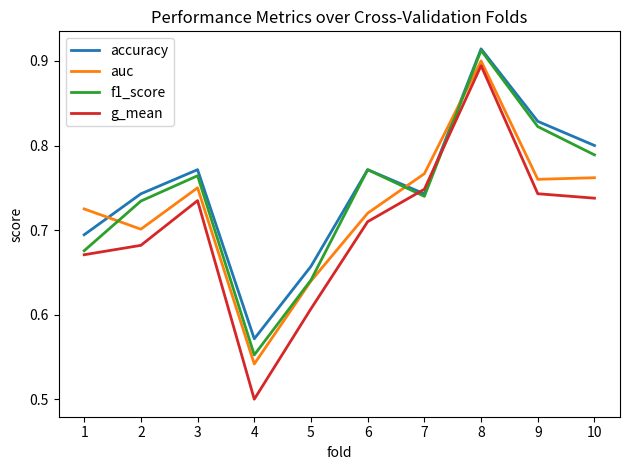

Which series has the largest range (max minus min)?

g_mean